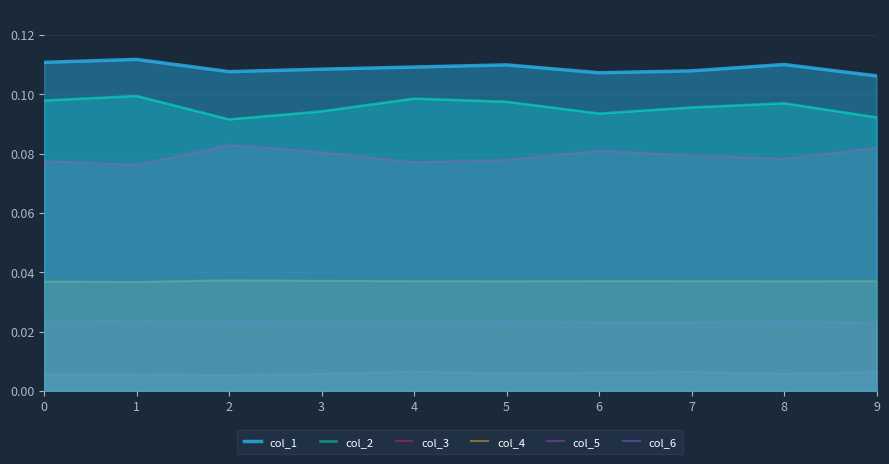

Reading left to right, what are all the values shown in this chart?

col_1: 0.1	0.1	0.1	0.1	0.1	0.1	0.1	0.1	0.1	0.1
col_2: 0.1	0.1	0.1	0.1	0.1	0.1	0.1	0.1	0.1	0.1
col_3: 0.1	0.1	0.1	0.1	0.1	0.1	0.1	0.1	0.1	0.1
col_4: 0.0	0.0	0.0	0.0	0.0	0.0	0.0	0.0	0.0	0.0
col_5: 0.0	0.0	0.0	0.0	0.0	0.0	0.0	0.0	0.0	0.0
col_6: 0.0	0.0	0.0	0.0	0.0	0.0	0.0	0.0	0.0	0.0